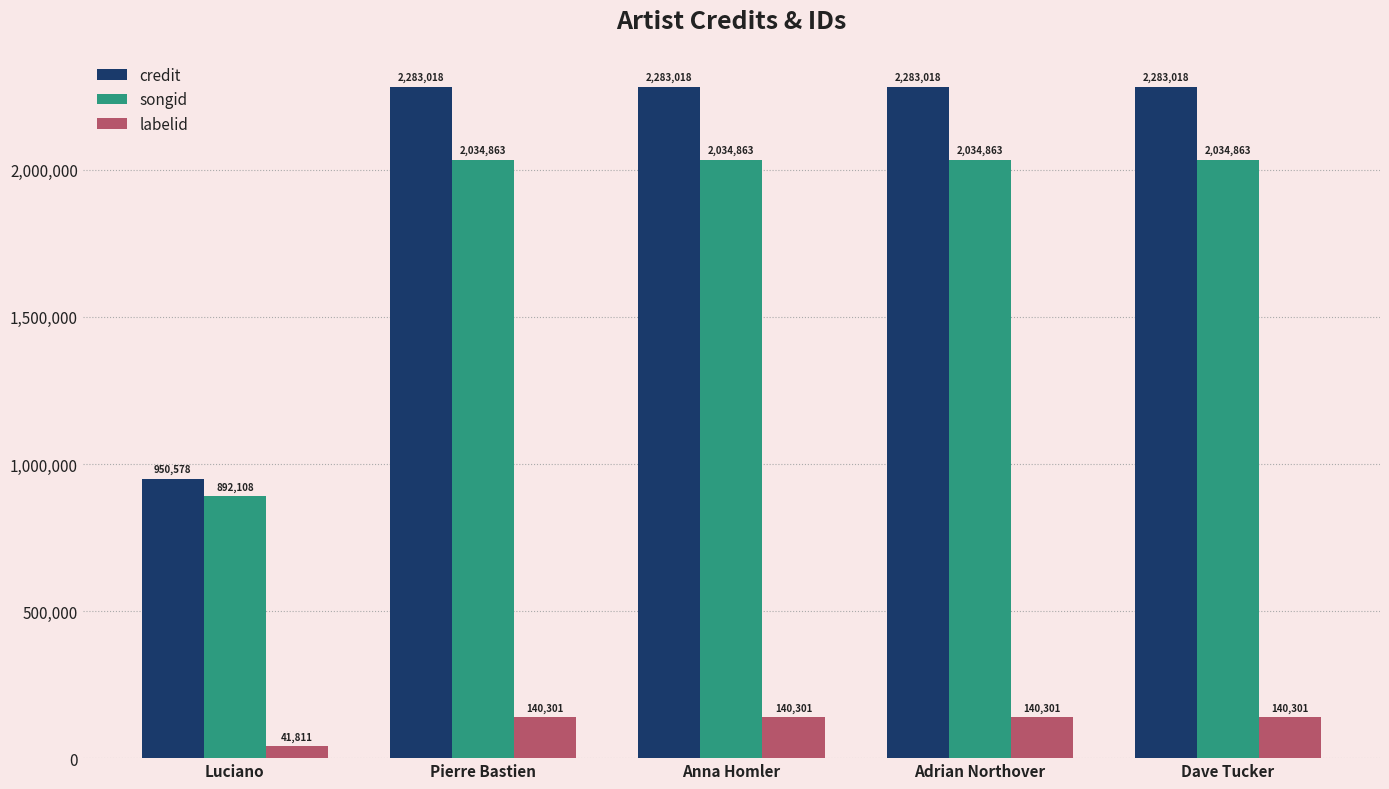

Rank the series by their maximum value, from highest to lowest.

credit, songid, labelid